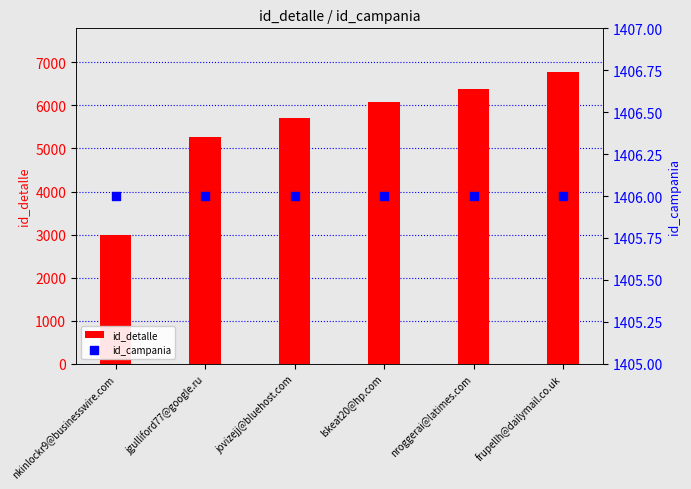

Which series has the largest Y range (max minus min)?

id_detalle